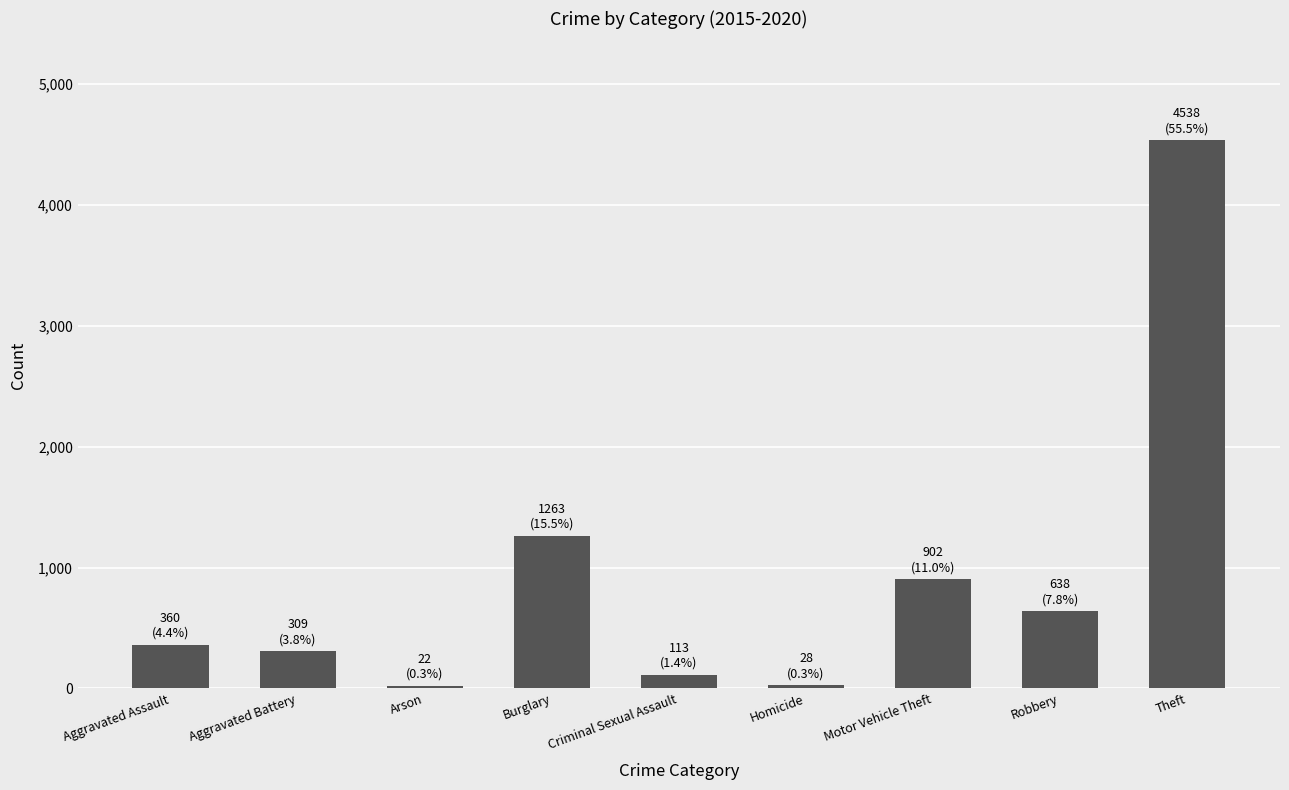

What is the difference between the second highest and second lowest values?

1235